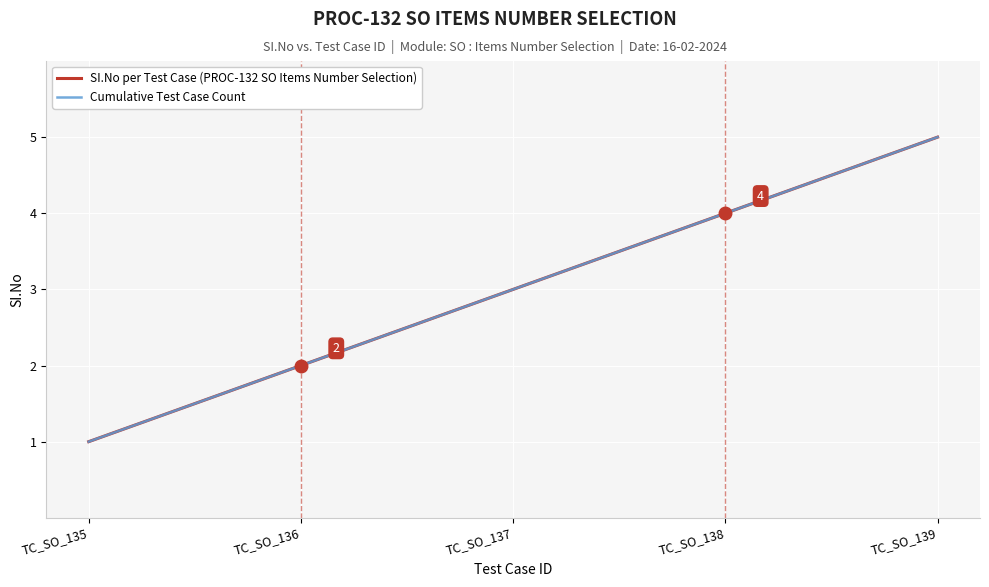

True or false: SI.No per Test Case (PROC-132 SO Items Number Selection) has more than 0 interior local peaks.

False